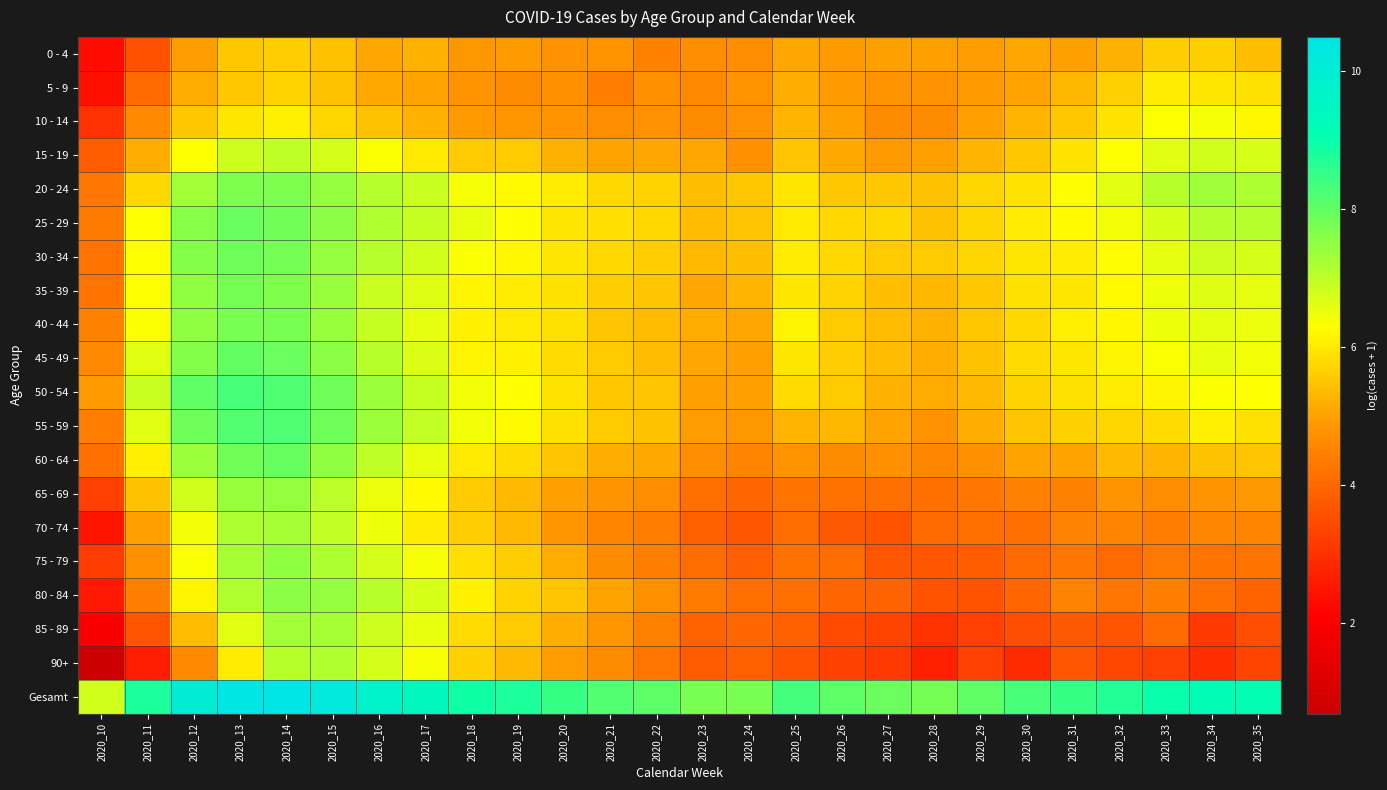

What is the spread (max minus min) of values at 2020_21?

3.8